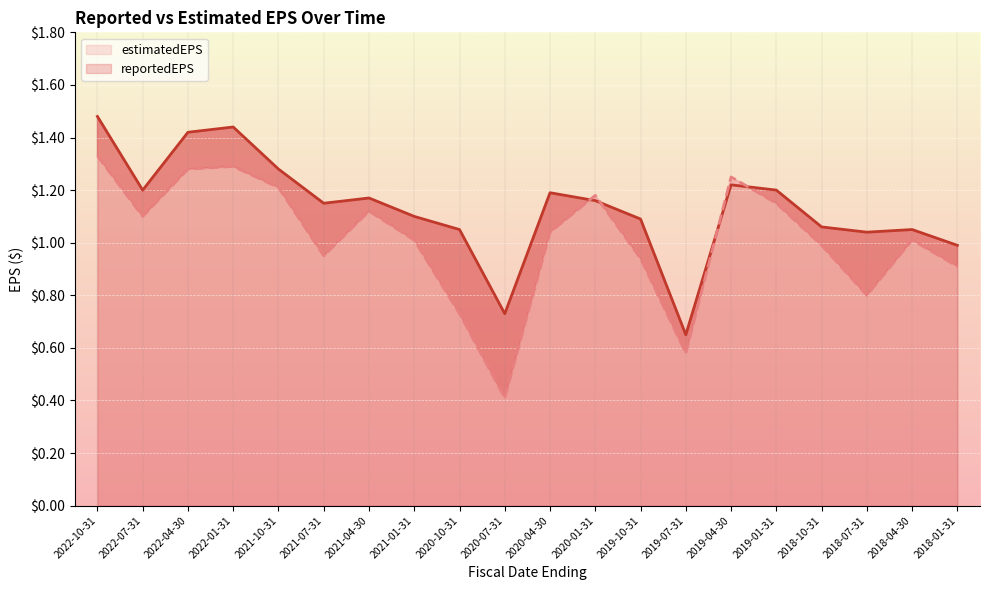

Which category has the highest value in the estimatedEPS series?

2022-10-31